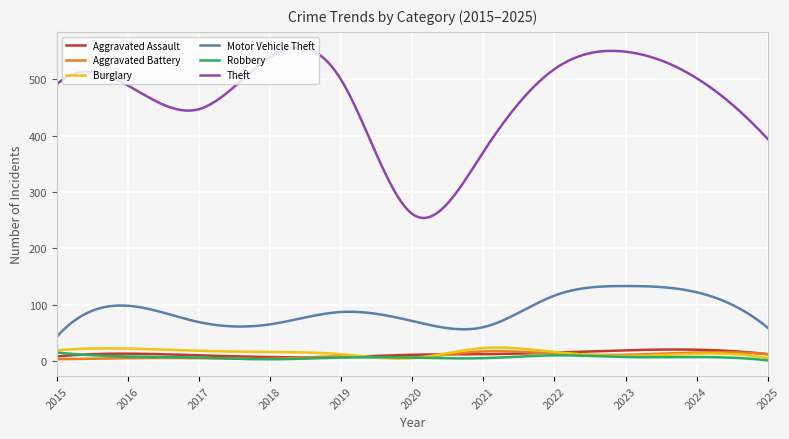

Which series has the largest total across all categories?

Theft